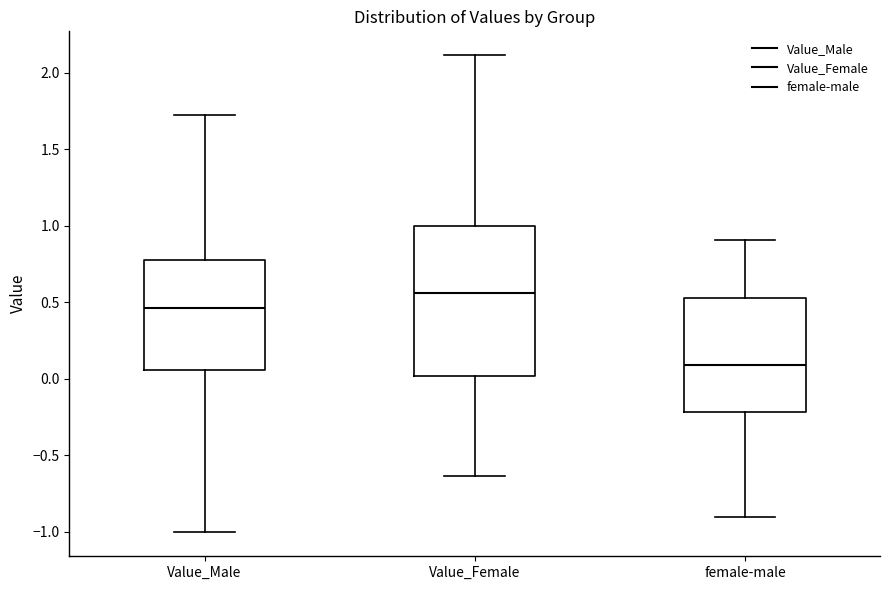

Which box has the highest median line?

Value_Female